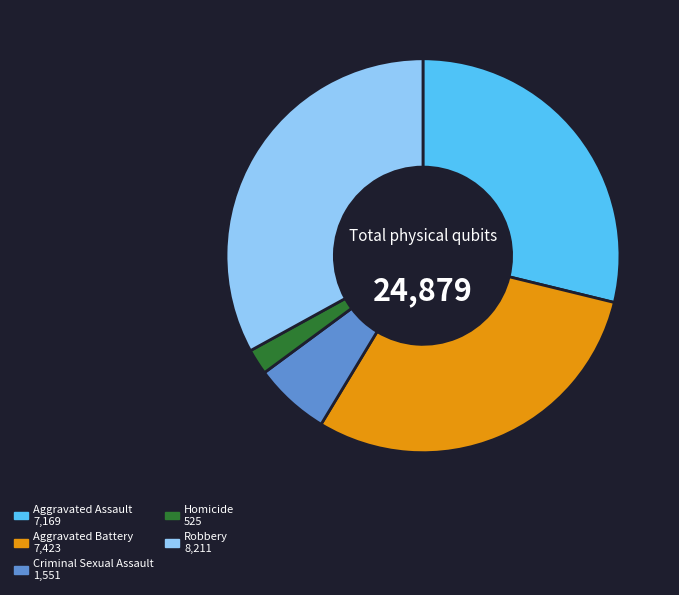

What is the ratio of the value at Criminal Sexual Assault to the value at Homicide?

3.0